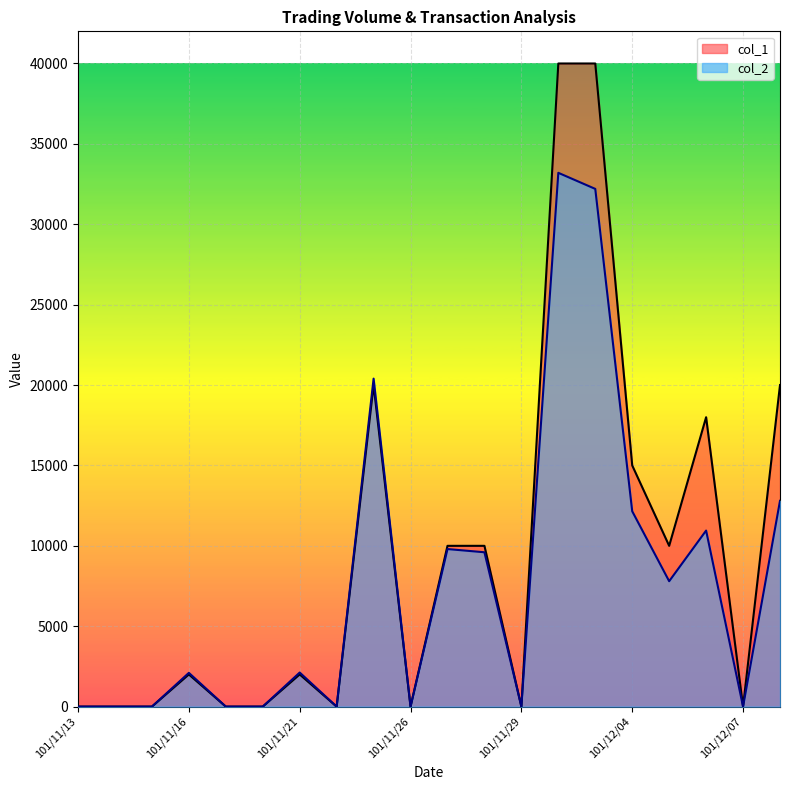

What is the greatest value displayed?

40000